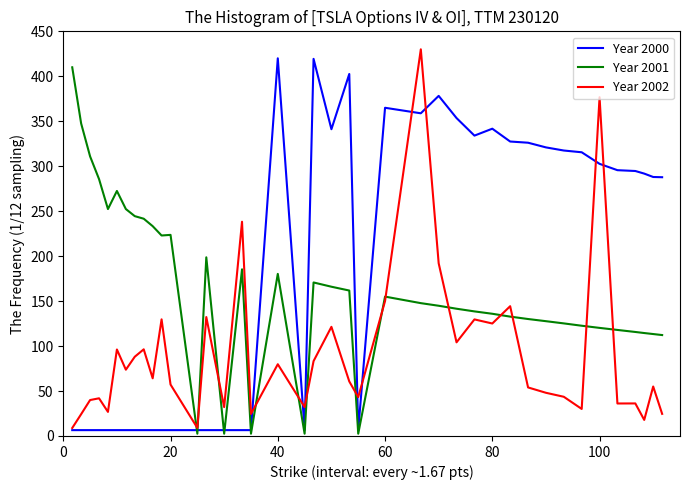

True or false: Year 2002 and Year 2001 intersect in this chart.

True